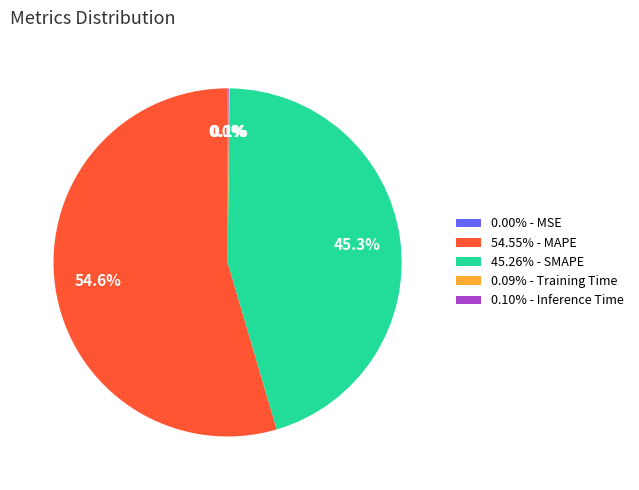

Does 54.55% - MAPE account for over 50% of the chart?

Yes